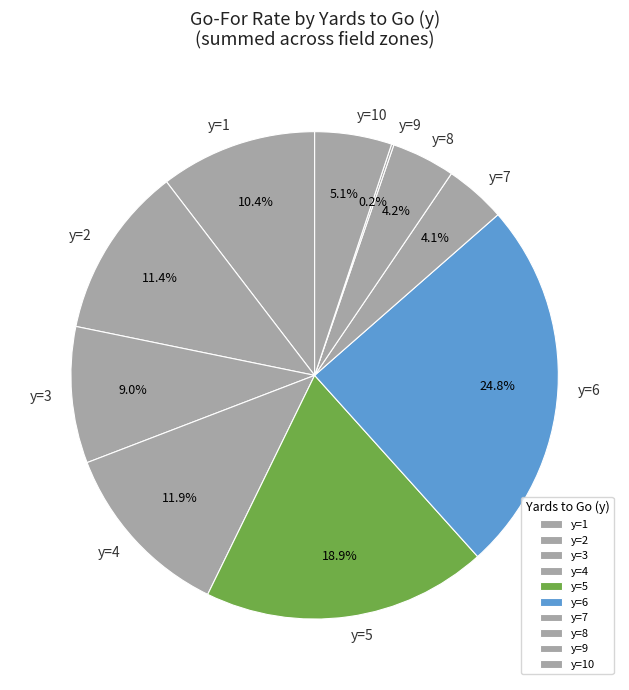

Which slice is the largest?

y=6